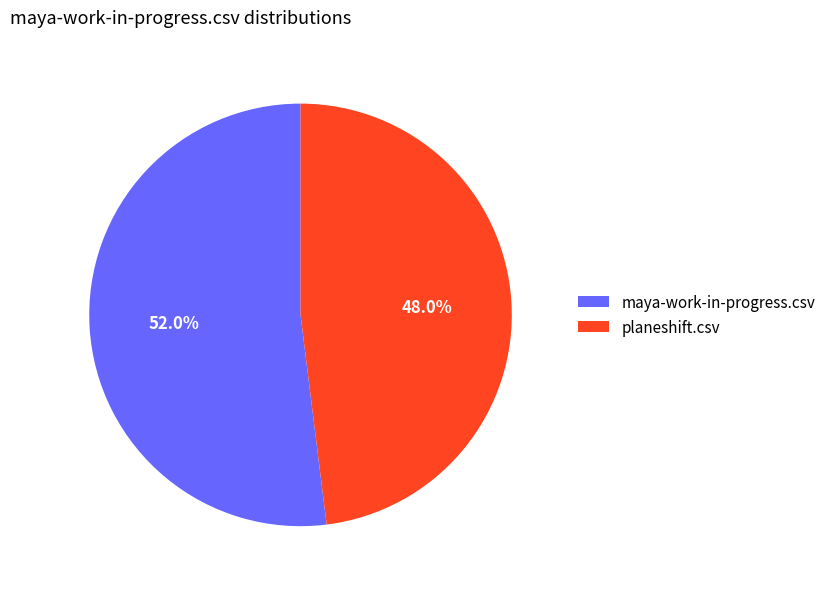

What is the smallest slice in the pie chart?

planeshift.csv